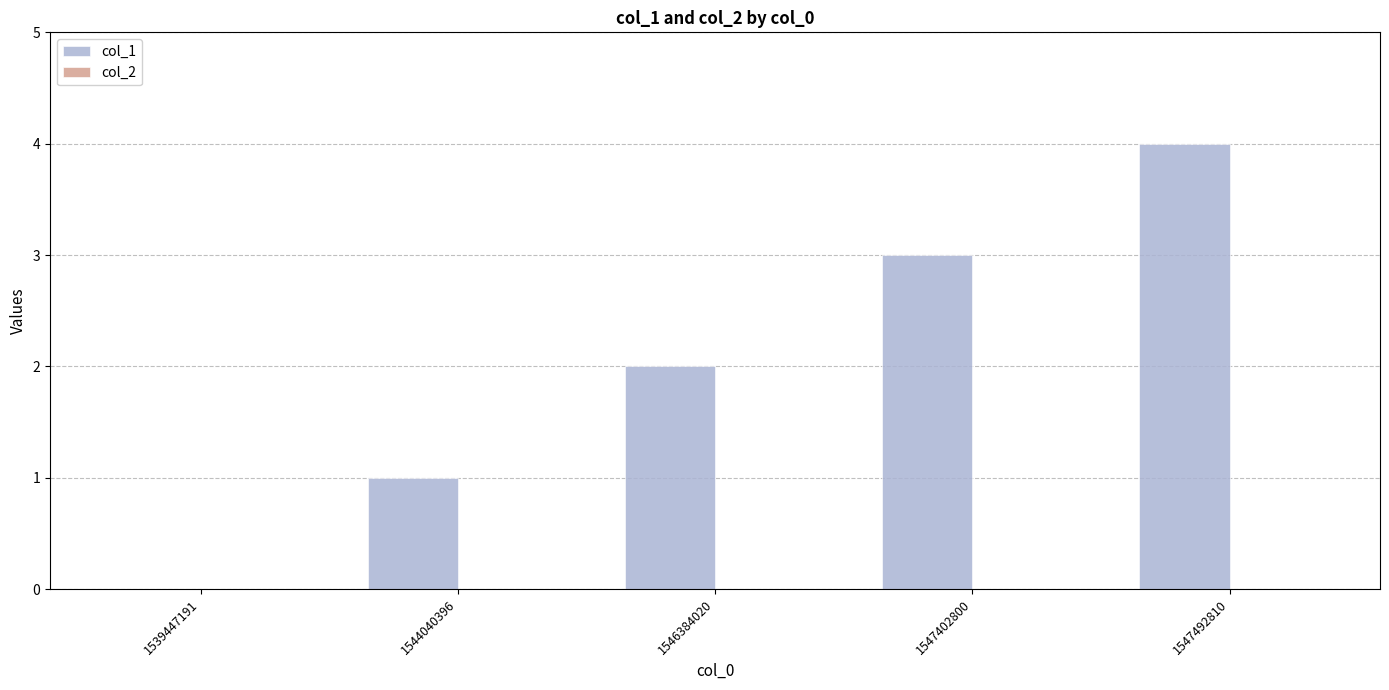

What is the greatest value displayed?

4